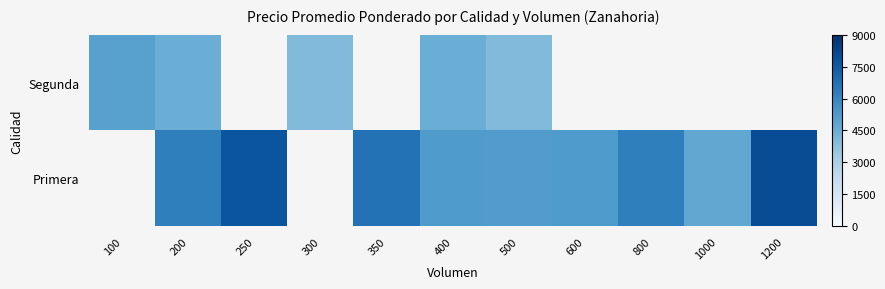

Which has a higher value, 500 or 1000?

500